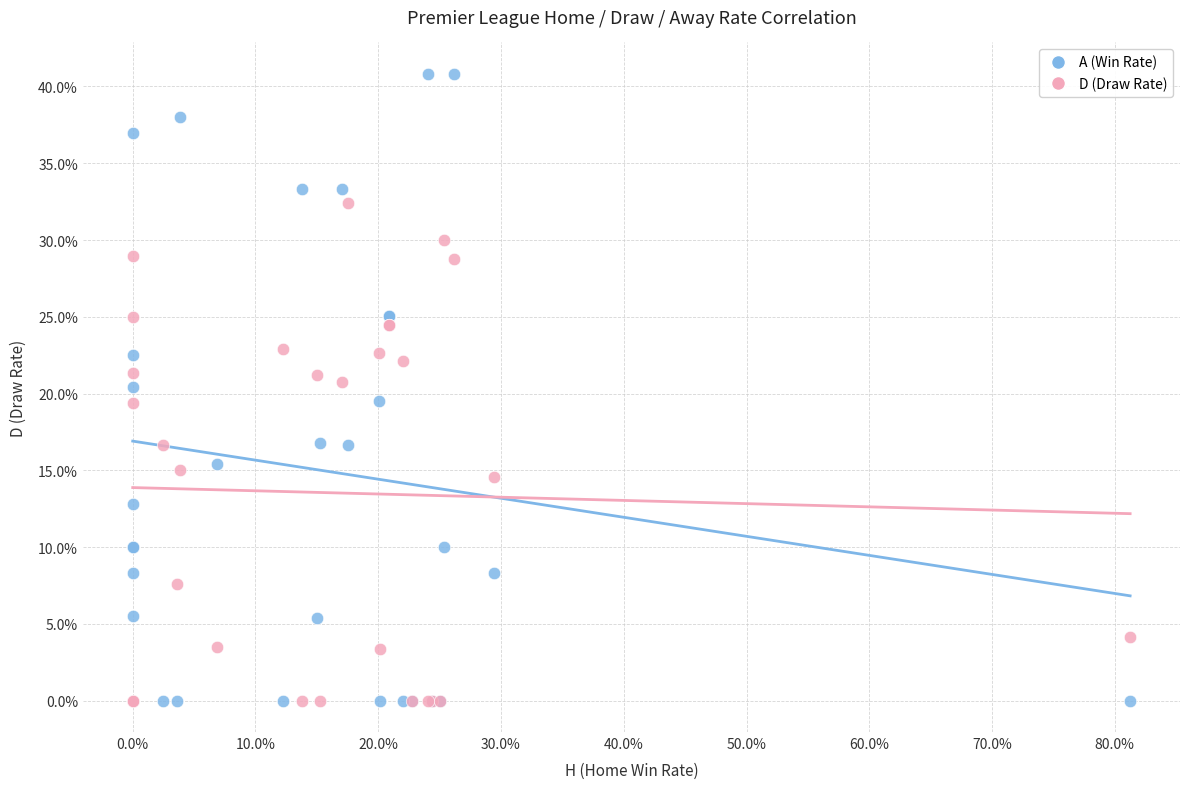

What are all the series names shown in the legend?

A (Win Rate), D (Draw Rate)